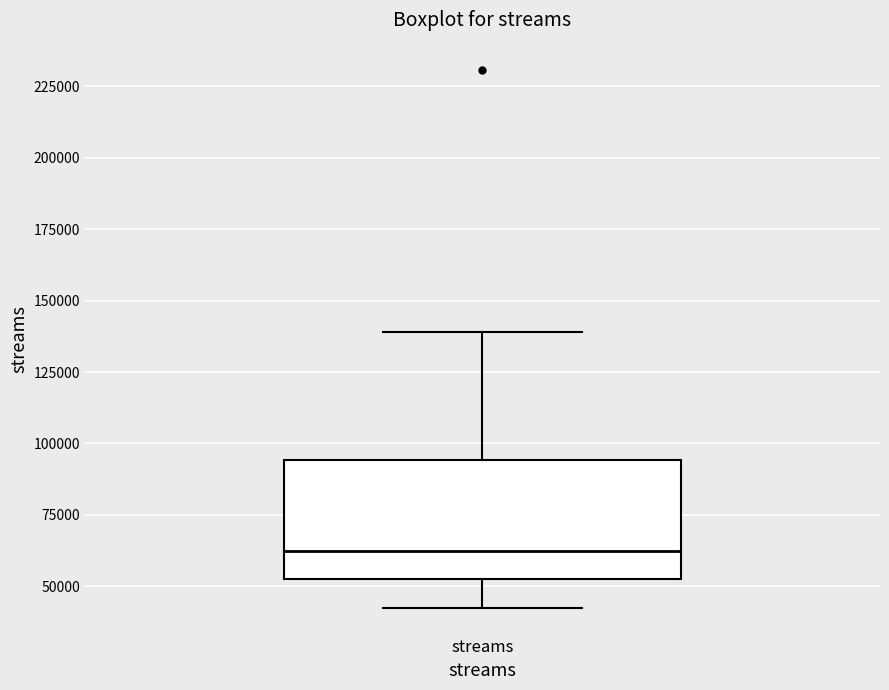

Transcribe this box plot: give where the median line is, the range the box spans, and where the two whiskers end, as read against the y-axis. The values are not printed on the chart, so give them approximately, as read against the axis.

median 60000, box 55000 to 95000, whiskers 45000 to 140000